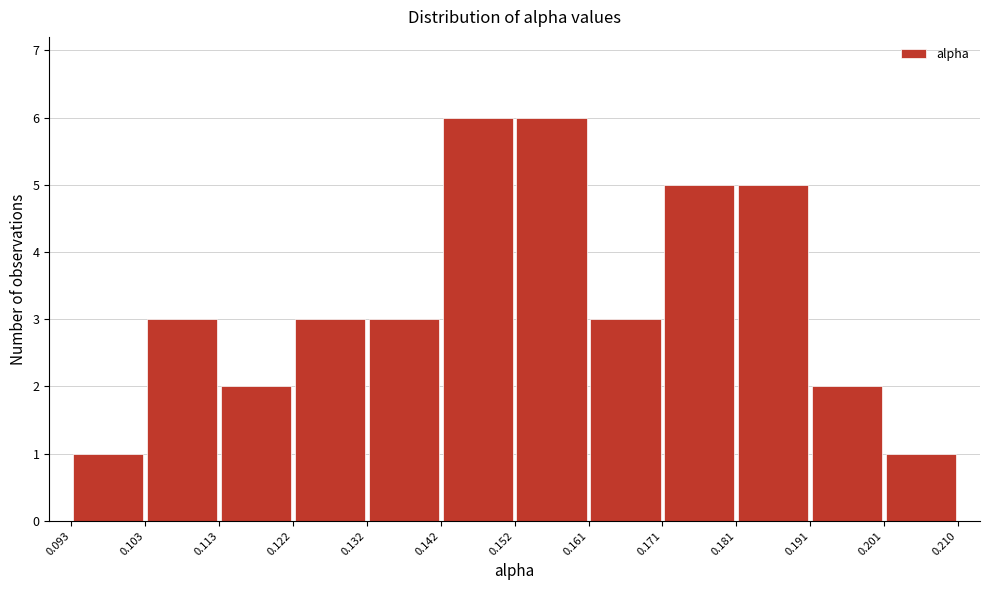

Reading left to right, transcribe this chart: for each bar, give the range it covers on the x-axis and its height. The values are not printed on the chart, so give them approximately, as read against the axis.

0.093 to 0.103: 1
0.103 to 0.113: 3
0.113 to 0.122: 2
0.122 to 0.132: 3
0.132 to 0.142: 3
0.142 to 0.152: 6
0.152 to 0.161: 6
0.161 to 0.171: 3
0.171 to 0.181: 5
0.181 to 0.191: 5
0.191 to 0.201: 2
0.201 to 0.210: 1